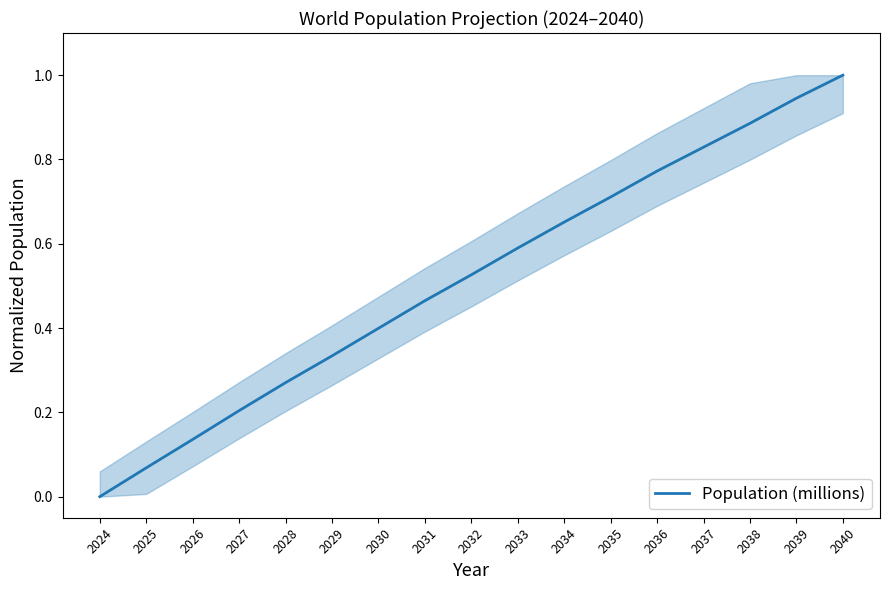

What is the difference between the maximum and minimum values?

1.0